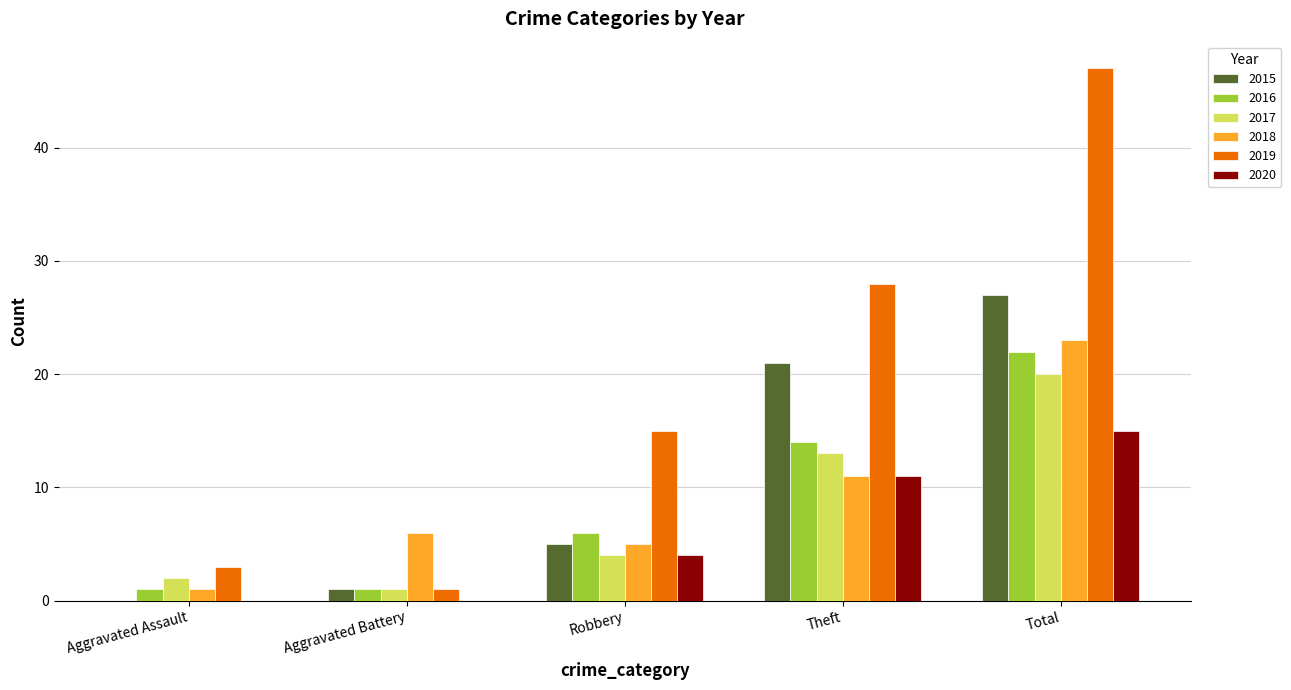

Reading right to left, list all the values displayed in this chart.

2015: 27	21	5	1	0
2016: 22	14	6	1	1
2017: 20	13	4	1	2
2018: 23	11	5	6	1
2019: 47	28	15	1	3
2020: 15	11	4	0	0